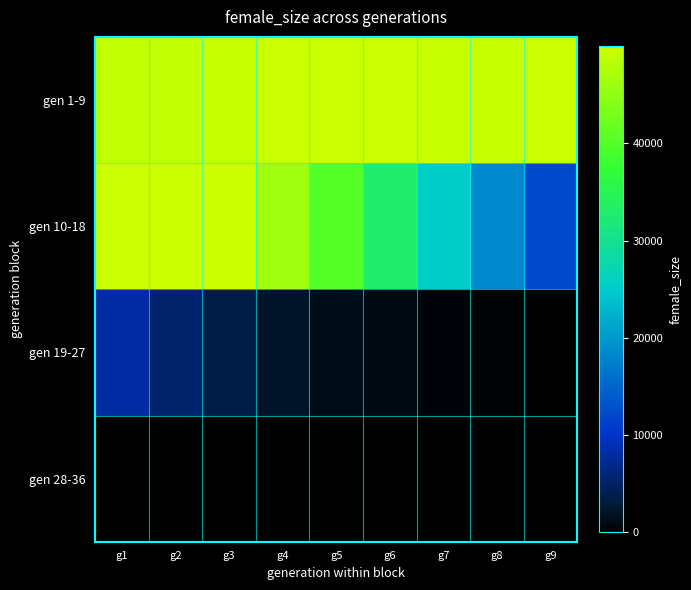

Reading left to right, what are all the values shown in this chart?

gen 1-9: g1=49174	g2=49173	g3=49457	g4=49740	g5=49730	g6=49692	g7=49488	g8=49577	g9=49722
gen 10-18: g1=49664	g2=49819	g3=49987	g4=46301	g5=40105	g6=32708	g7=25268	g8=18239	g9=12272
gen 19-27: g1=8193	g2=5298	g3=3406	g4=2097	g5=1338	g6=806	g7=440	g8=248	g9=144
gen 28-36: g1=76	g2=36	g3=23	g4=13	g5=5	g6=3	g7=1	g8=1	g9=0